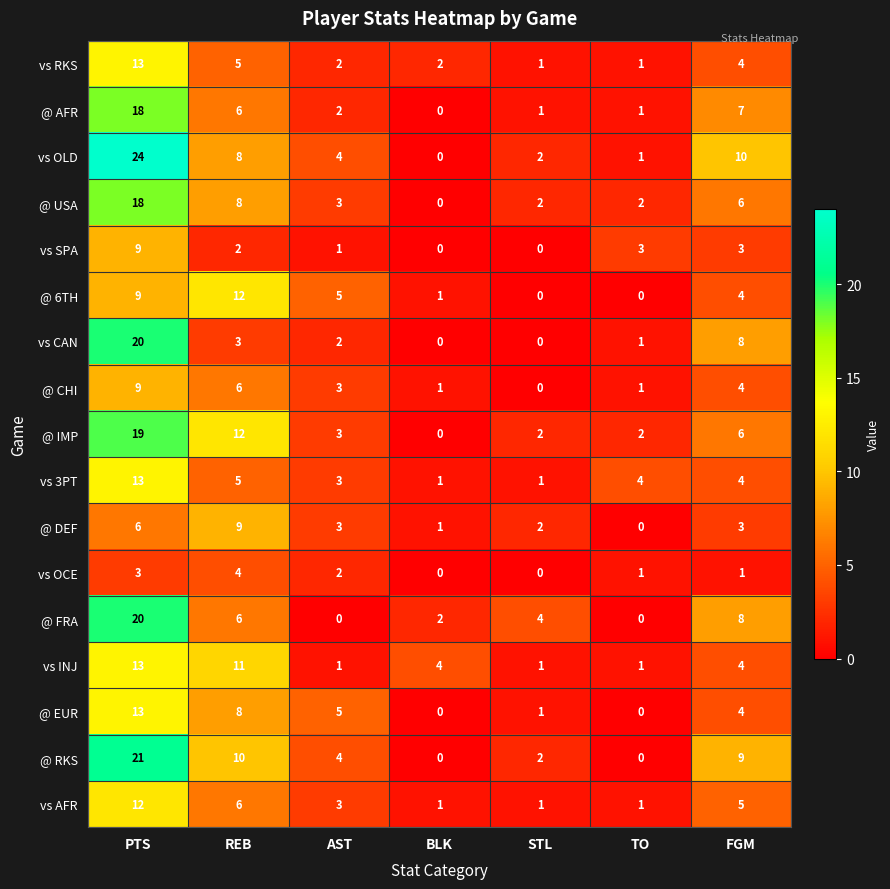

Count the number of data series in this chart.

17